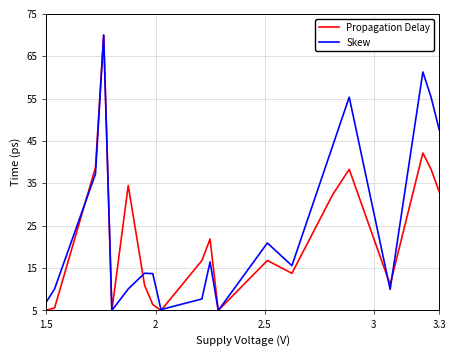

Which series ends up on top after the final intersection of Propagation Delay and Skew?

Skew